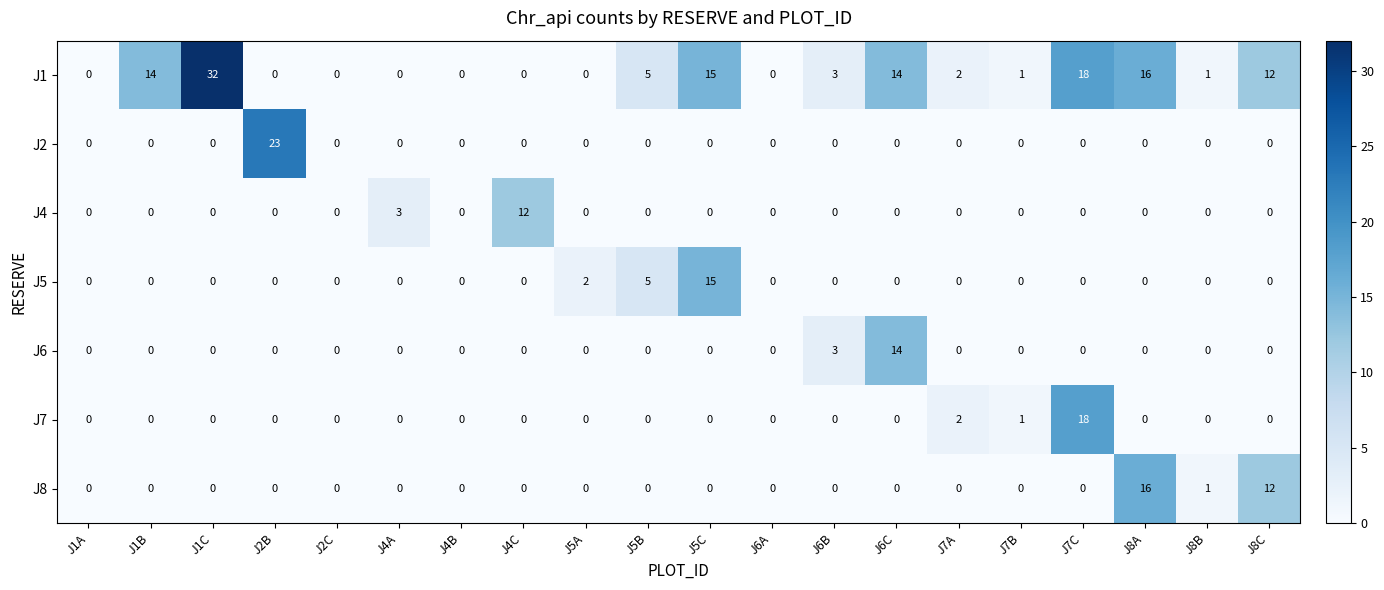

Which series has the largest total across all categories?

J1